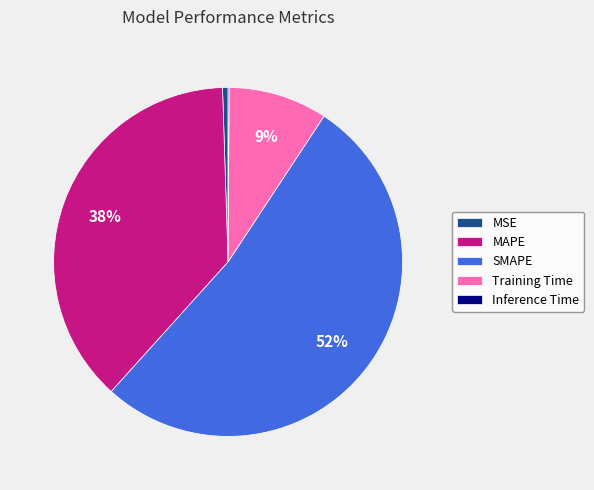

Is the sum of SMAPE and MAPE greater than half?

Yes